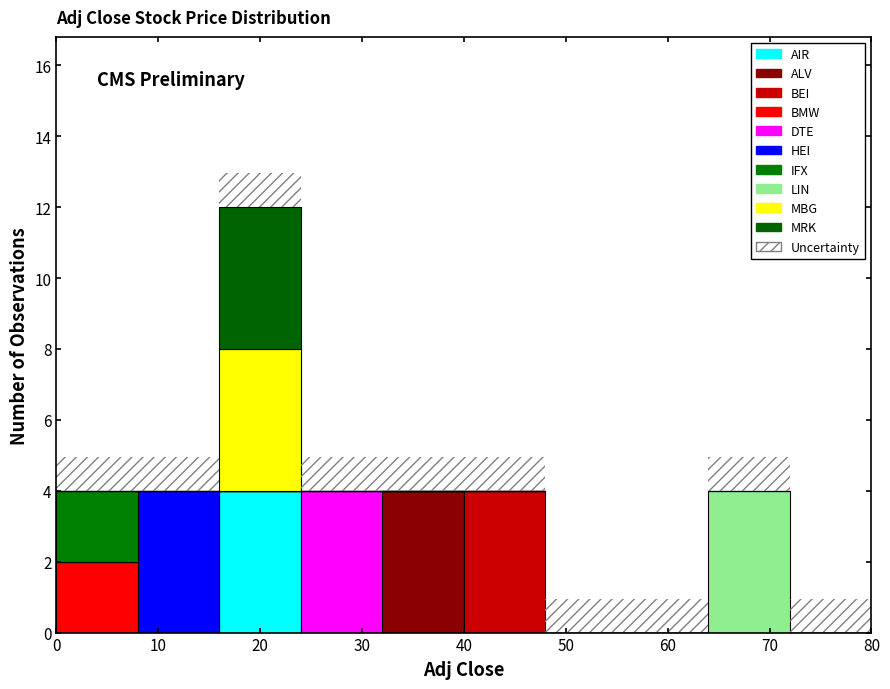

What is the total height of the stacked bar covering 16 to 24 on the x-axis? The values are not printed on the chart, so give them approximately, as read against the axis.

13